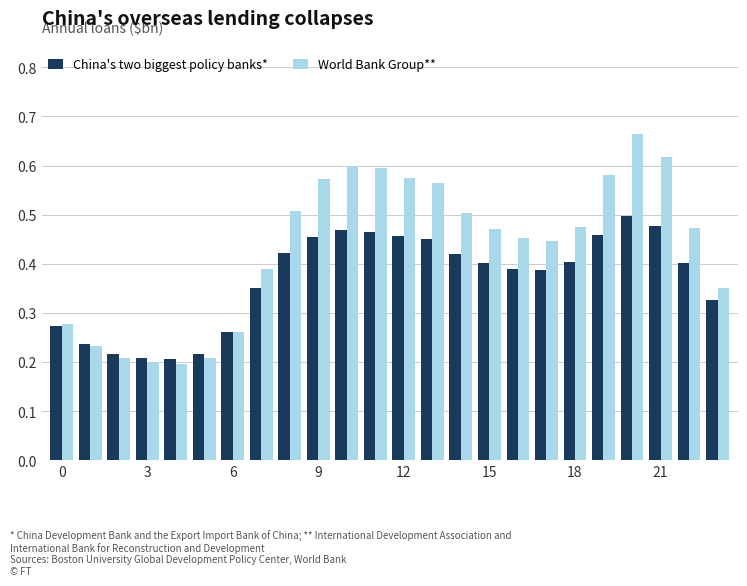

List the series in order of their overall mean, highest first.

World Bank Group**, China's two biggest policy banks*